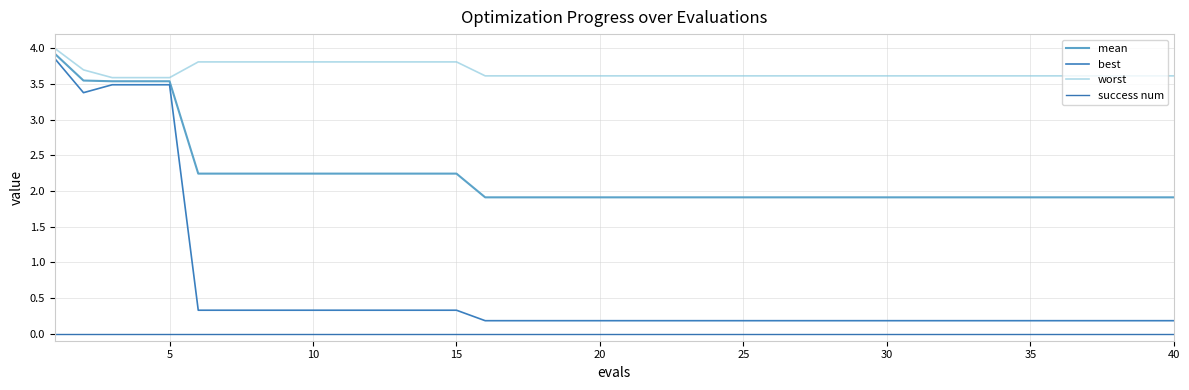

Which series has the largest range (max minus min)?

best